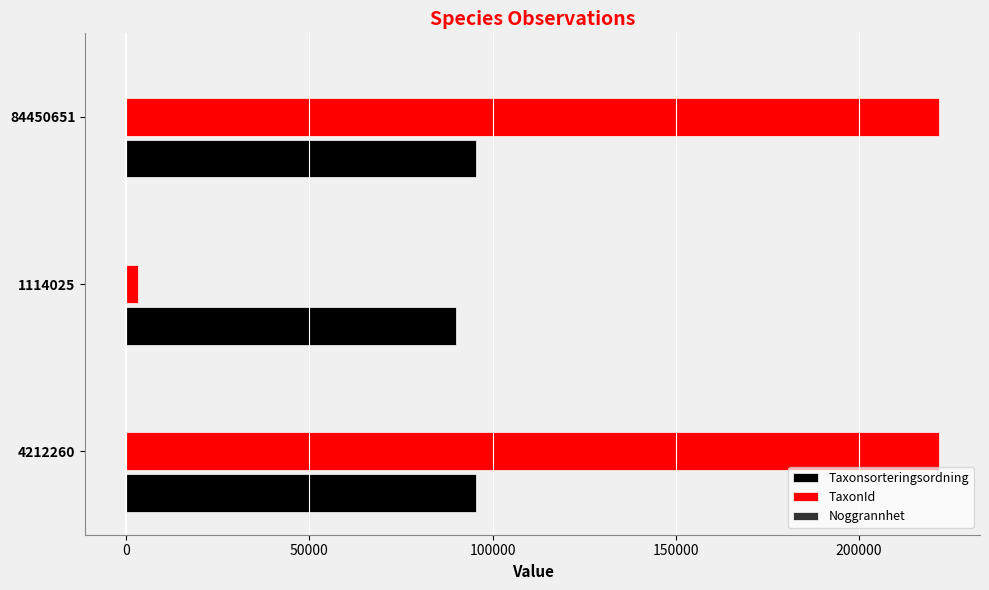

What is the highest value of the TaxonId series?

221945